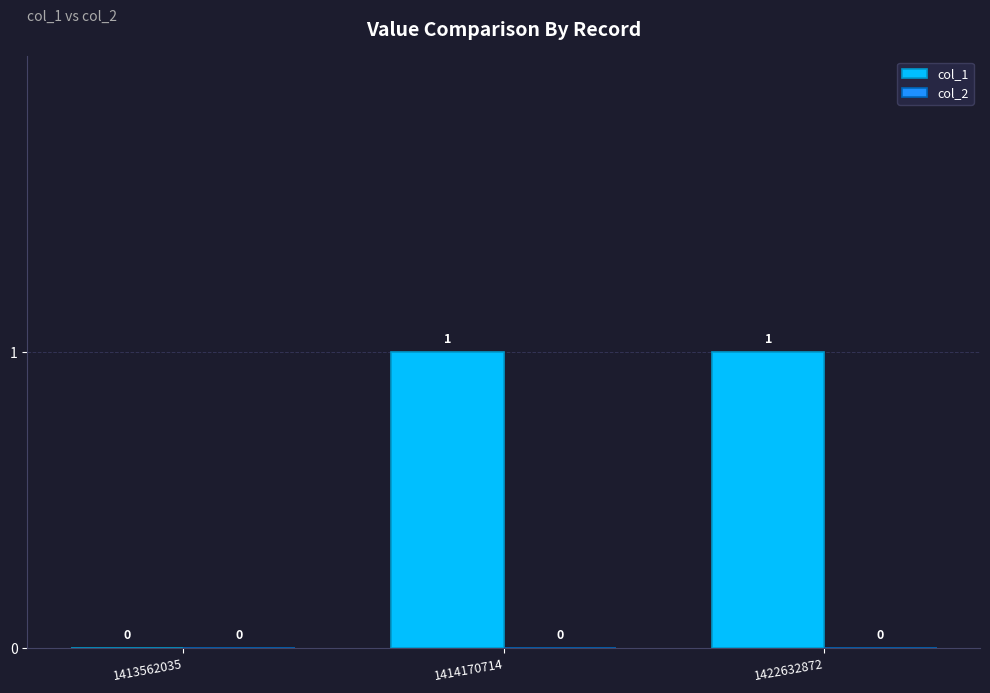

Where is the data nearest to the value 0?

1413562035